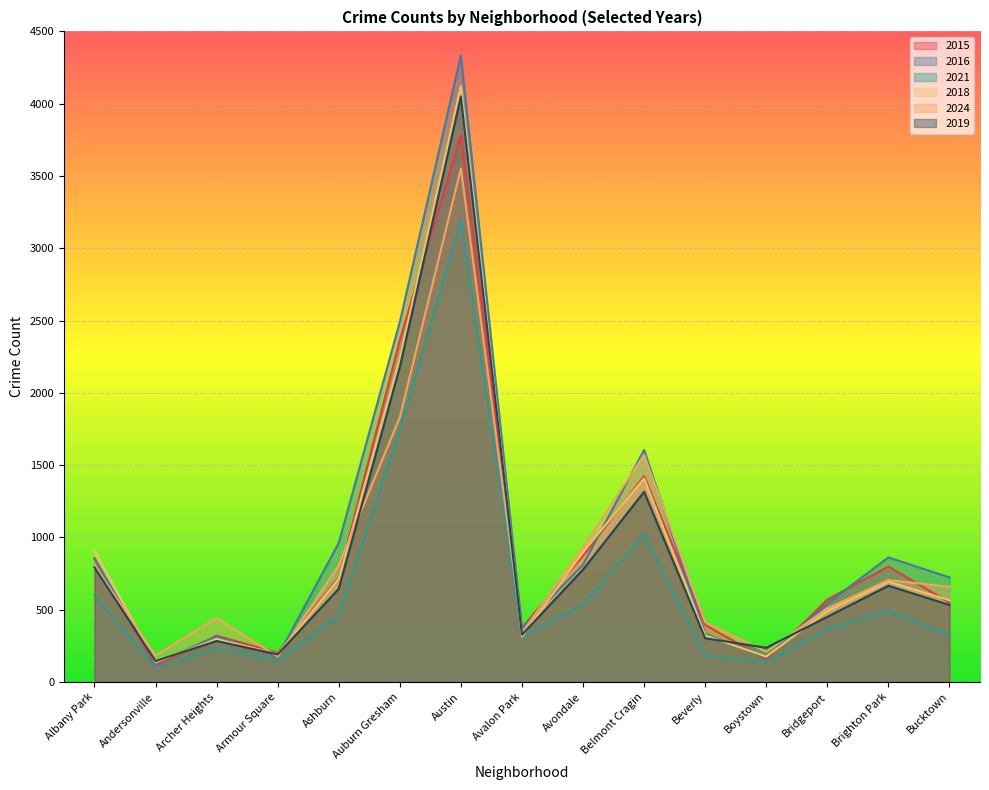

At which label is 2019 closest to 2097?

Auburn Gresham